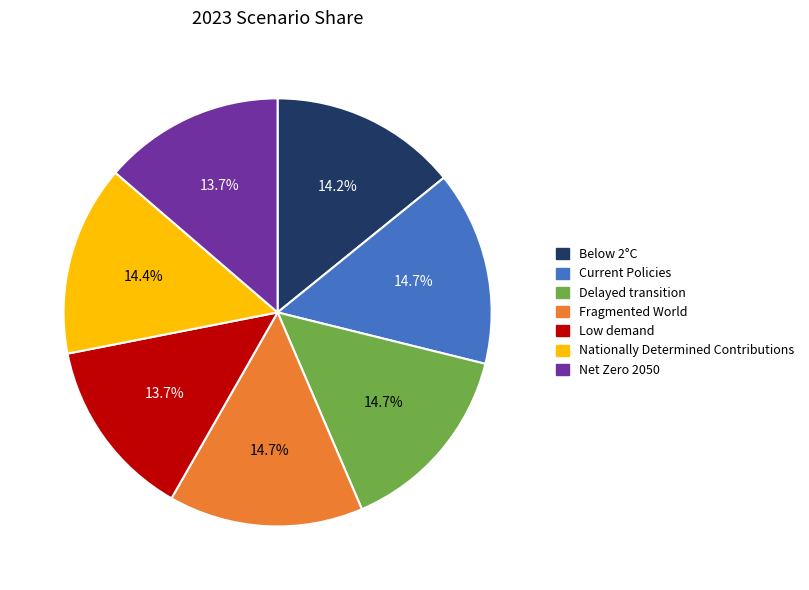

What percentage is the Delayed transition slice, to the nearest percent?

15%